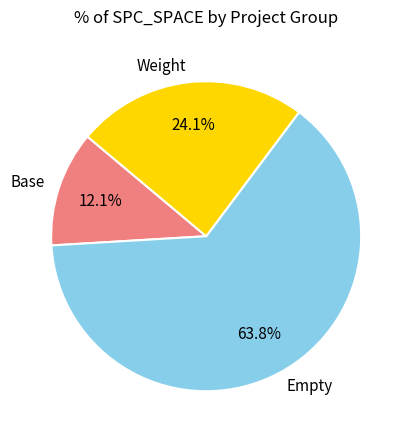

Which category has the smallest portion of the pie?

Base